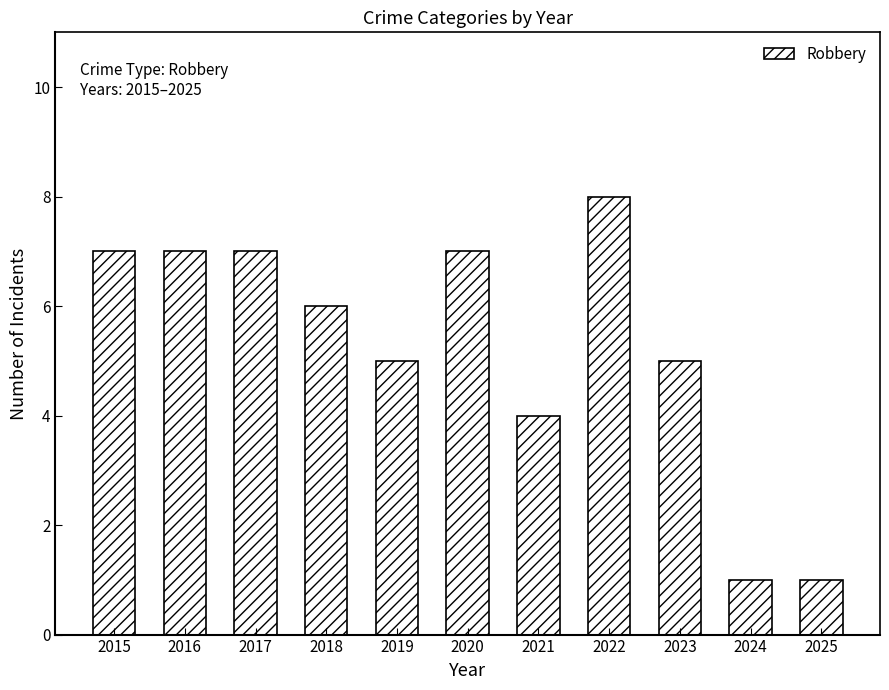

True or false: the data shows 5 at 2020.

False